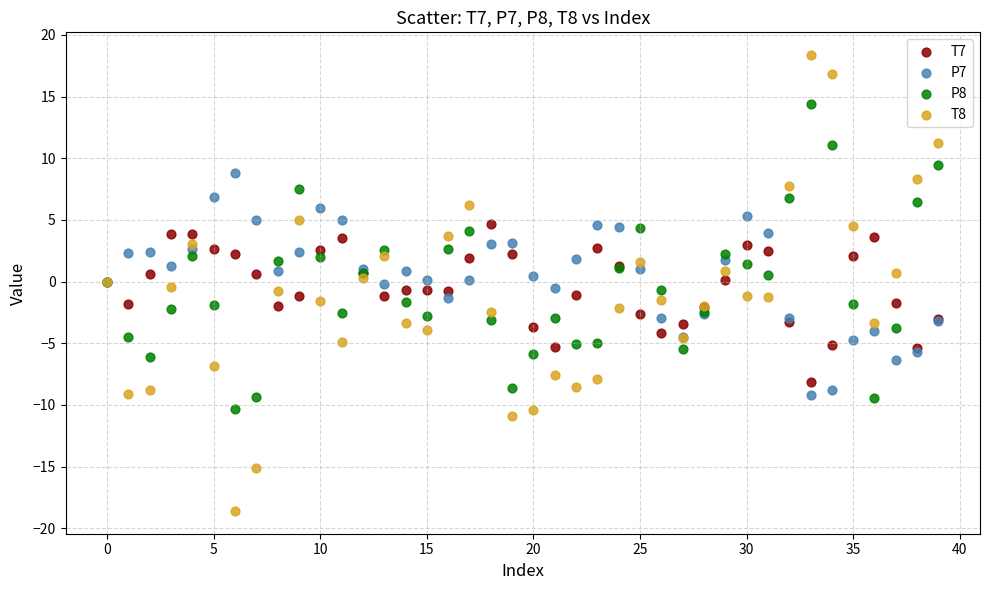

What are all the series names shown in the legend?

T7, P7, P8, T8